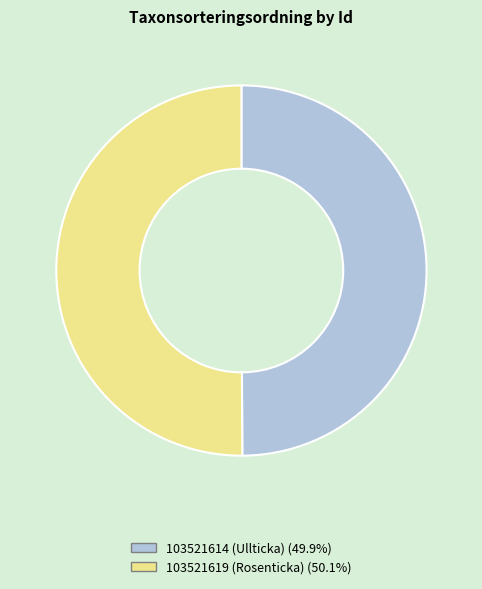

Approximately how many times larger is the value at 103521614 (Ullticka) compared to 103521619 (Rosenticka)?

1.0